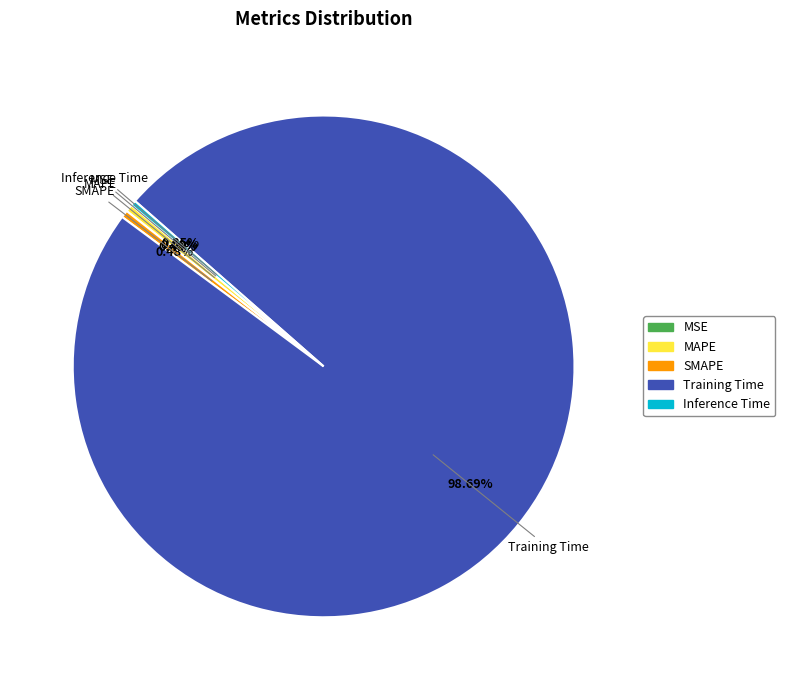

To the nearest percent, what is the average slice percentage?

20%